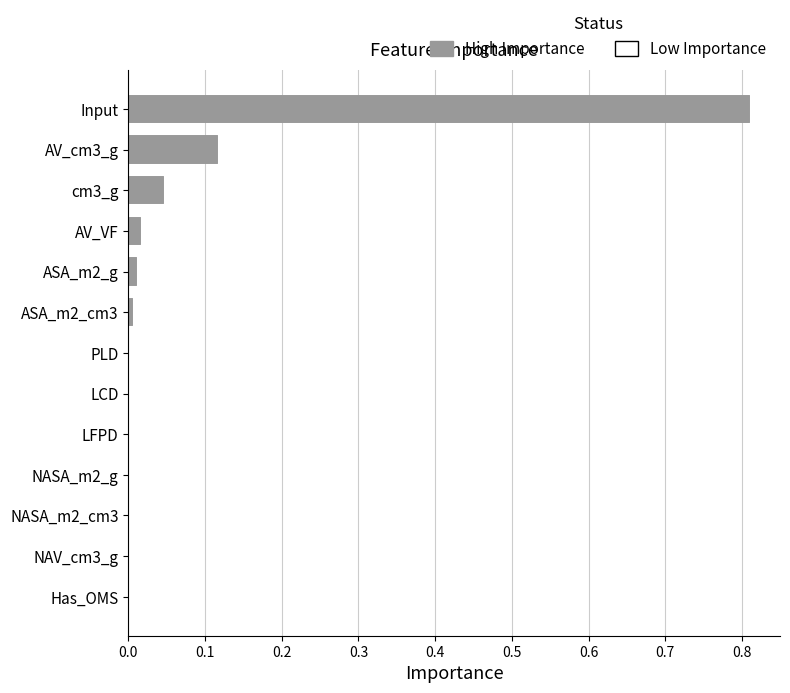

What value does the data have at Input?

0.8